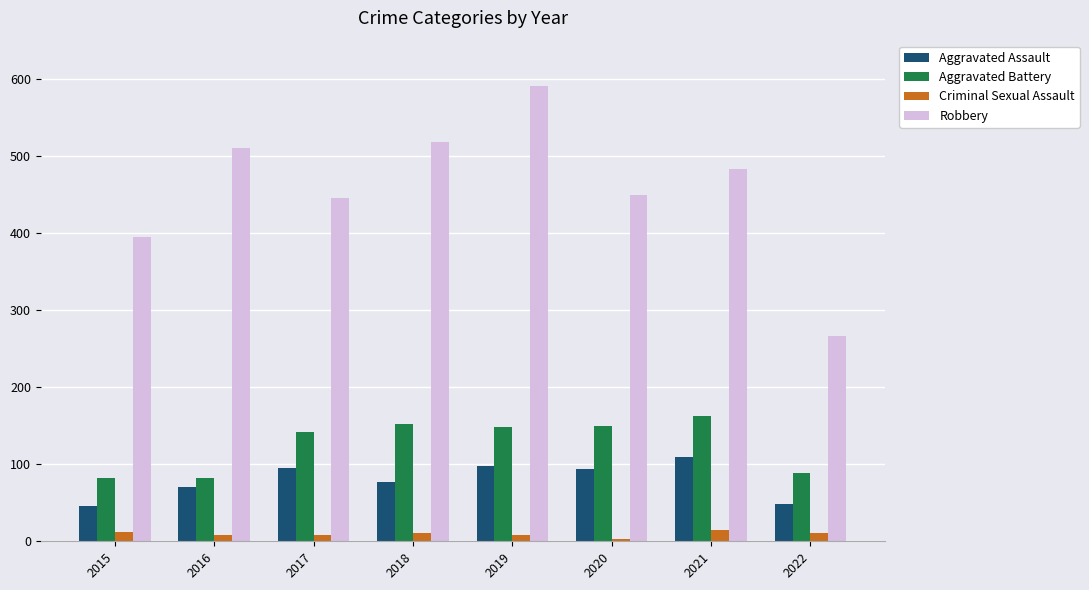

Rank the series by their maximum value, from highest to lowest.

Robbery, Aggravated Battery, Aggravated Assault, Criminal Sexual Assault